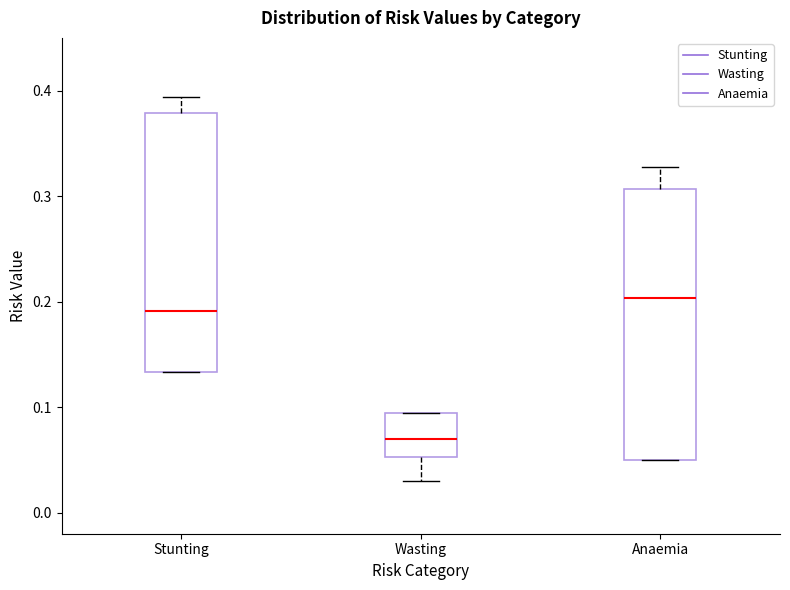

Comparing the boxes themselves (not the whiskers), which one is the tallest?

Anaemia